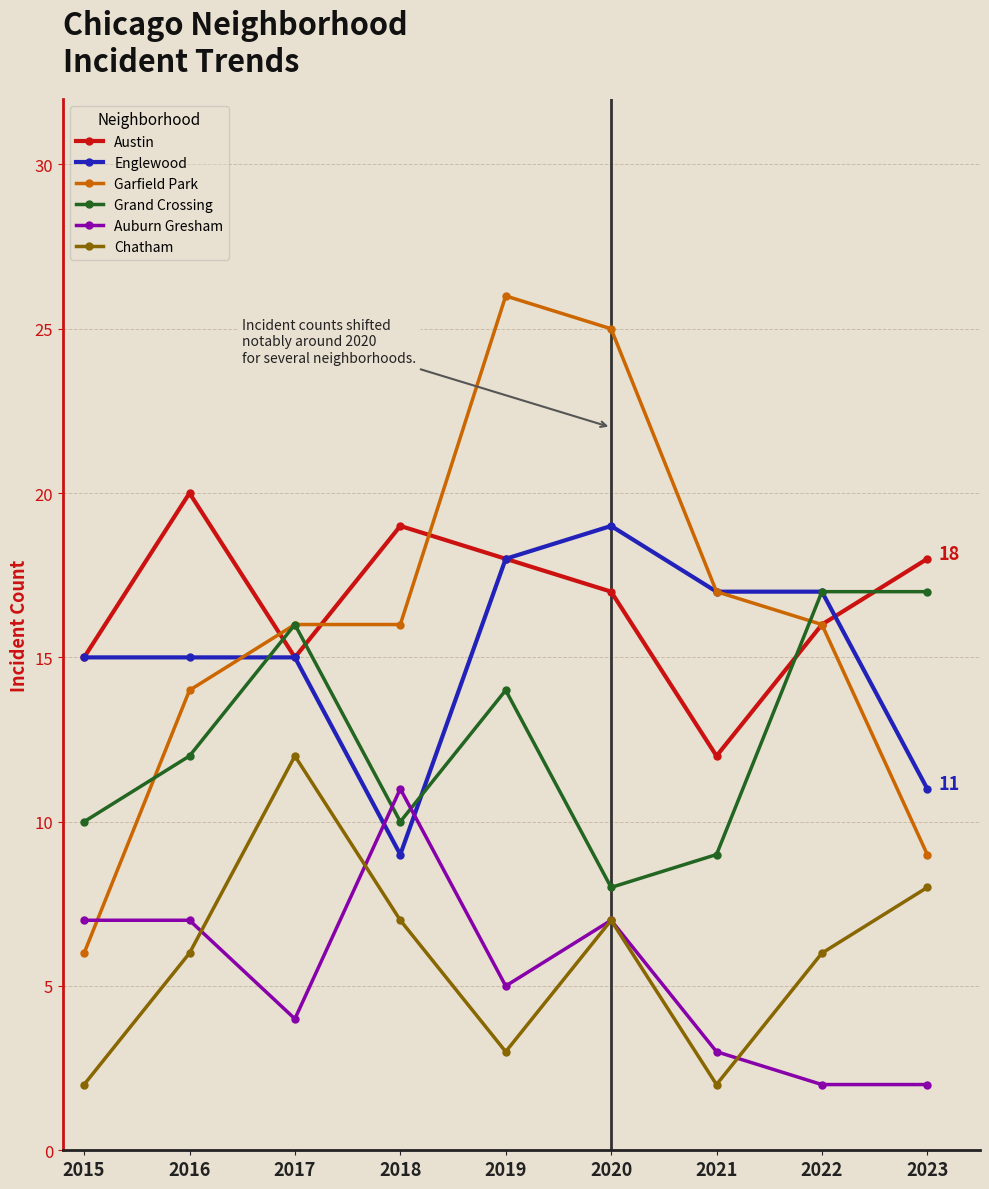

What is the difference between the maximum and minimum values in the Auburn Gresham series?

9